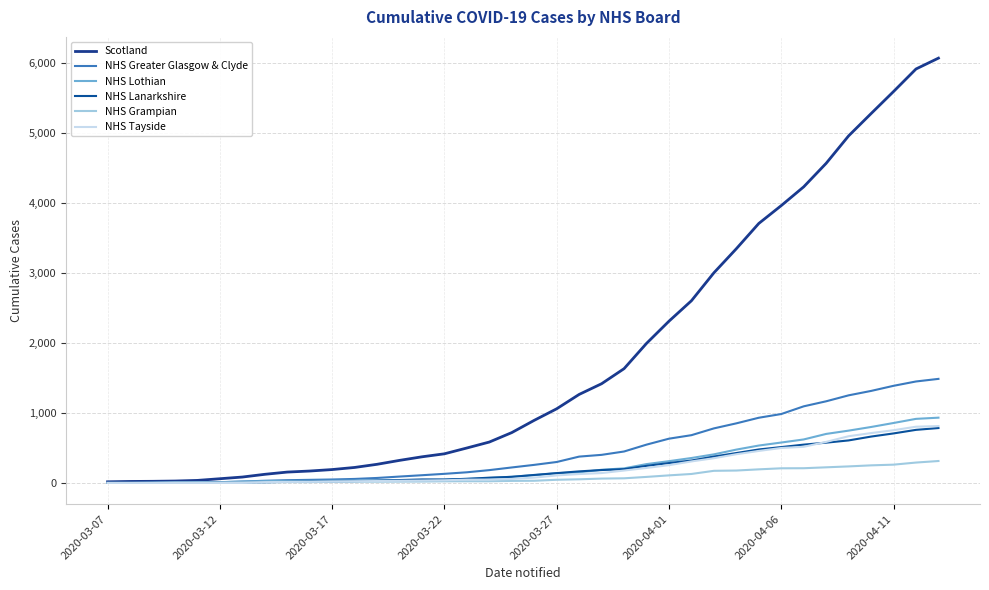

True or false: Scotland and NHS Lanarkshire cross at least once.

False